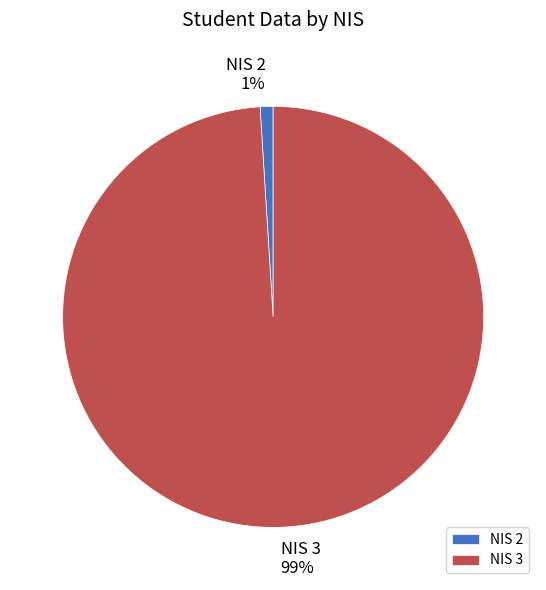

Between NIS 2 and NIS 3, which is larger?

NIS 3